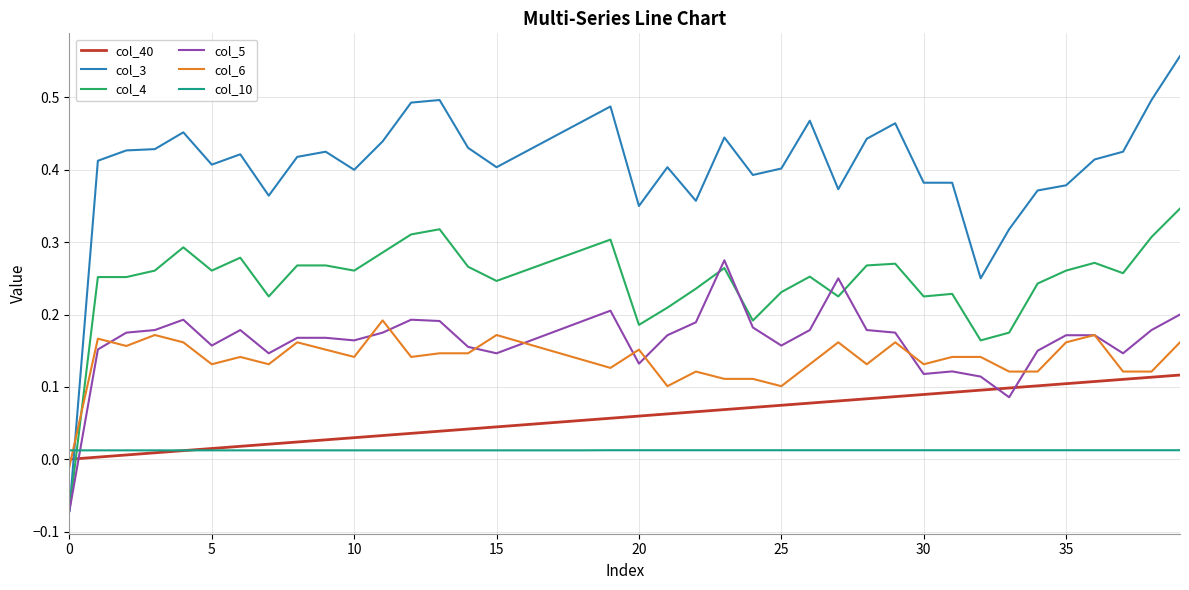

Count the col_10 values in the range 0 to 1.

40